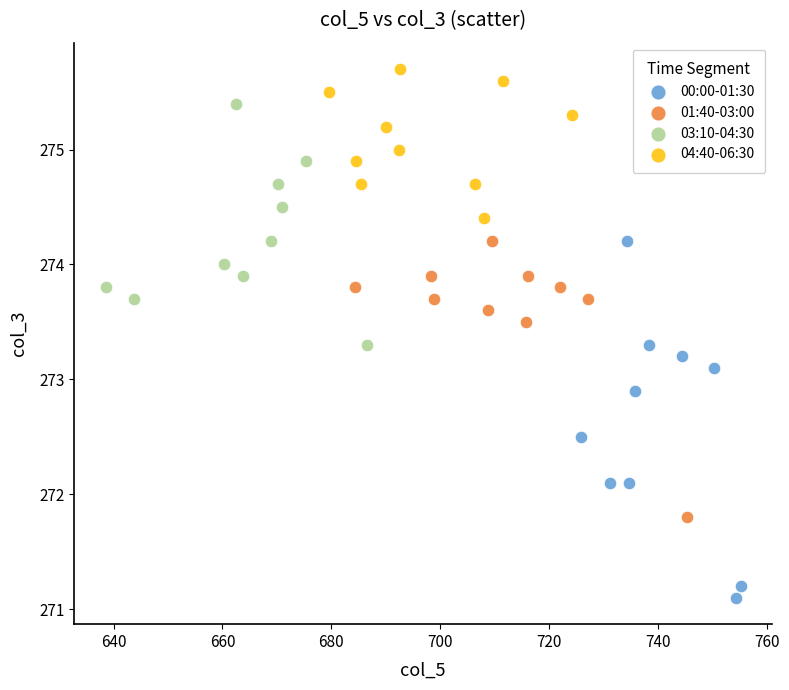

Which series contains the lowest Y value?

00:00-01:30